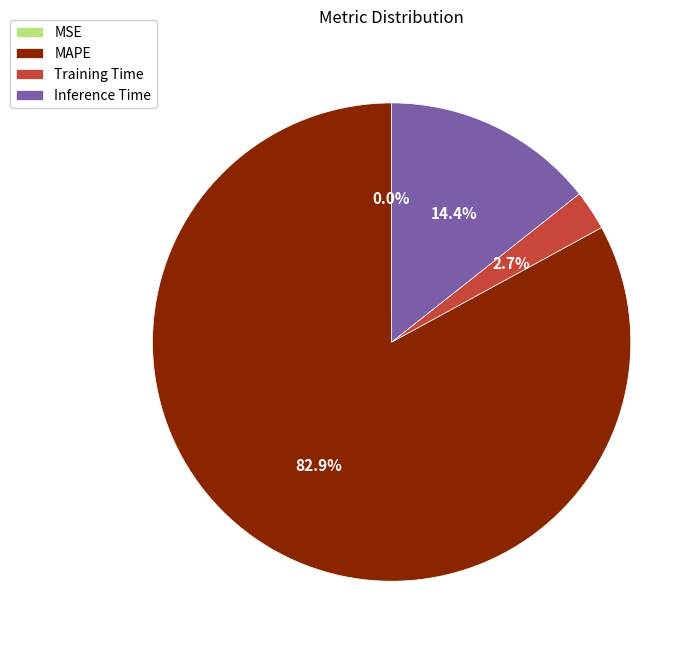

To the nearest percent, what portion does Inference Time represent?

14%